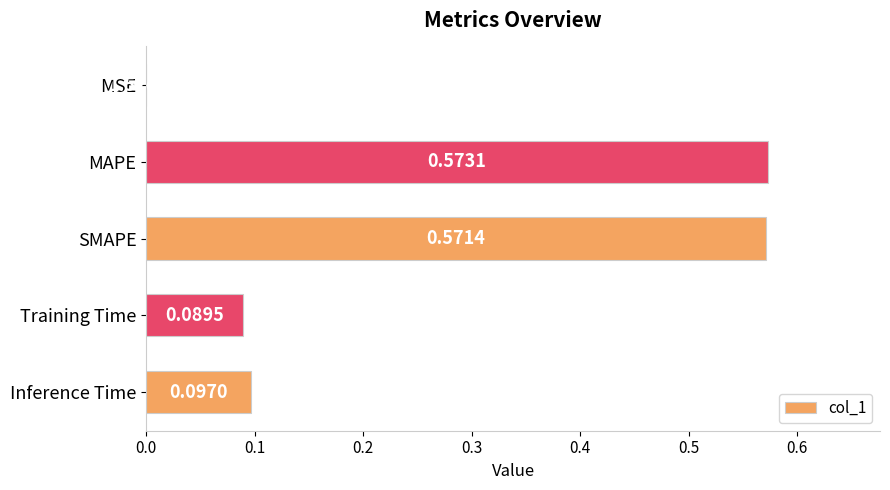

Where is the data nearest to the value 0?

MSE